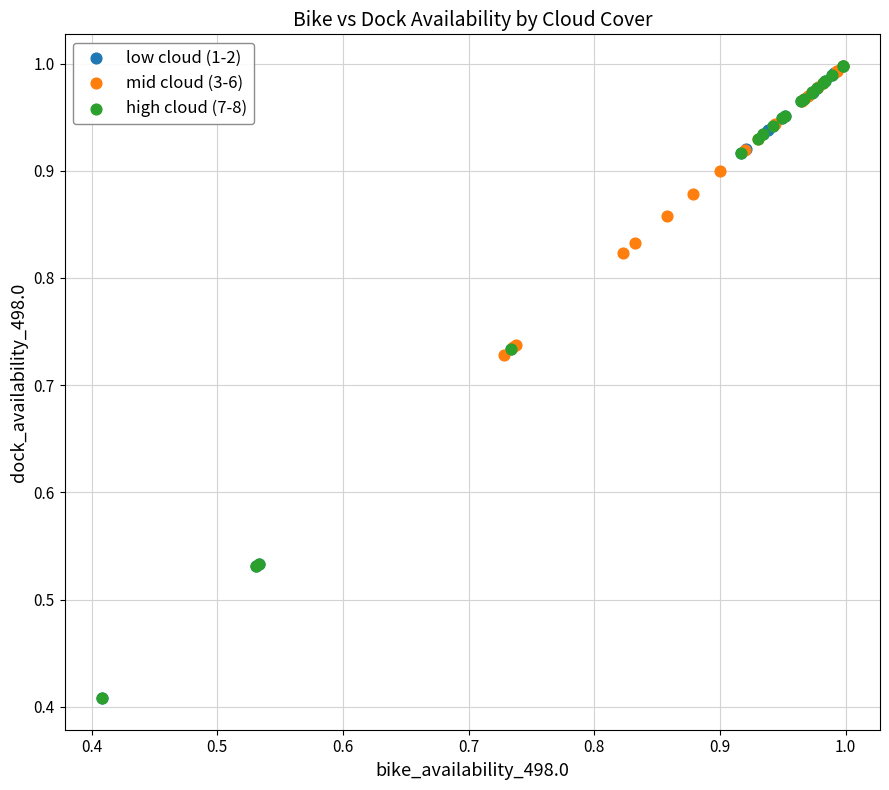

What are all the series names shown in the legend?

low cloud (1-2), mid cloud (3-6), high cloud (7-8)